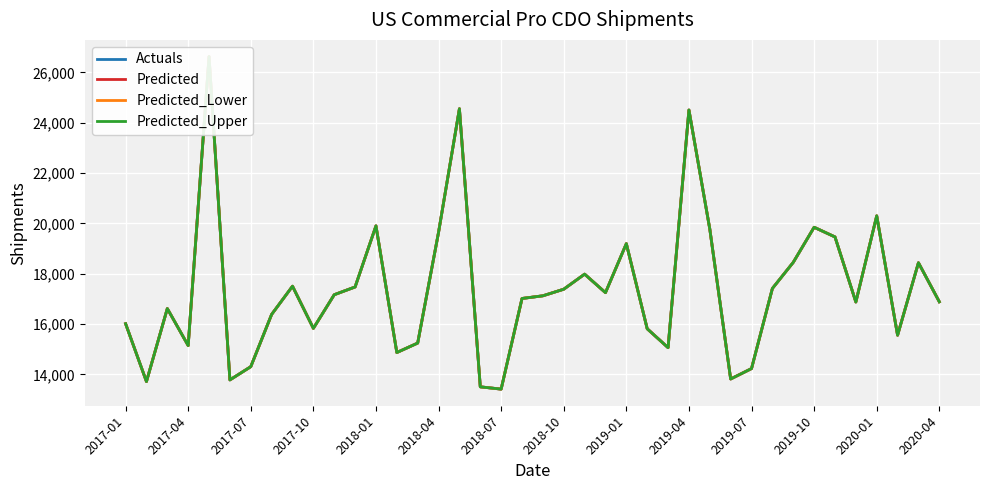

How many interior local valleys does the Actuals series have?

11